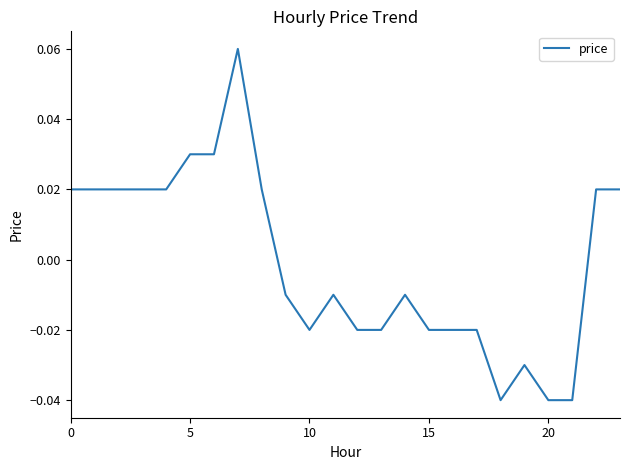

How many values are below zero?

13